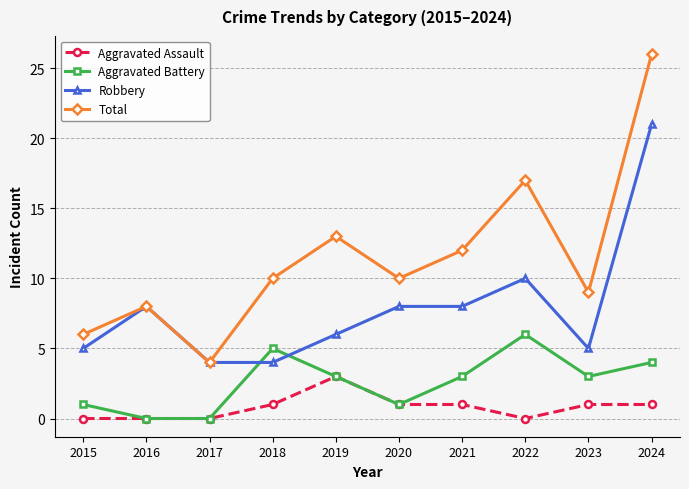

Rank the series by their average value, from highest to lowest.

Total, Robbery, Aggravated Battery, Aggravated Assault